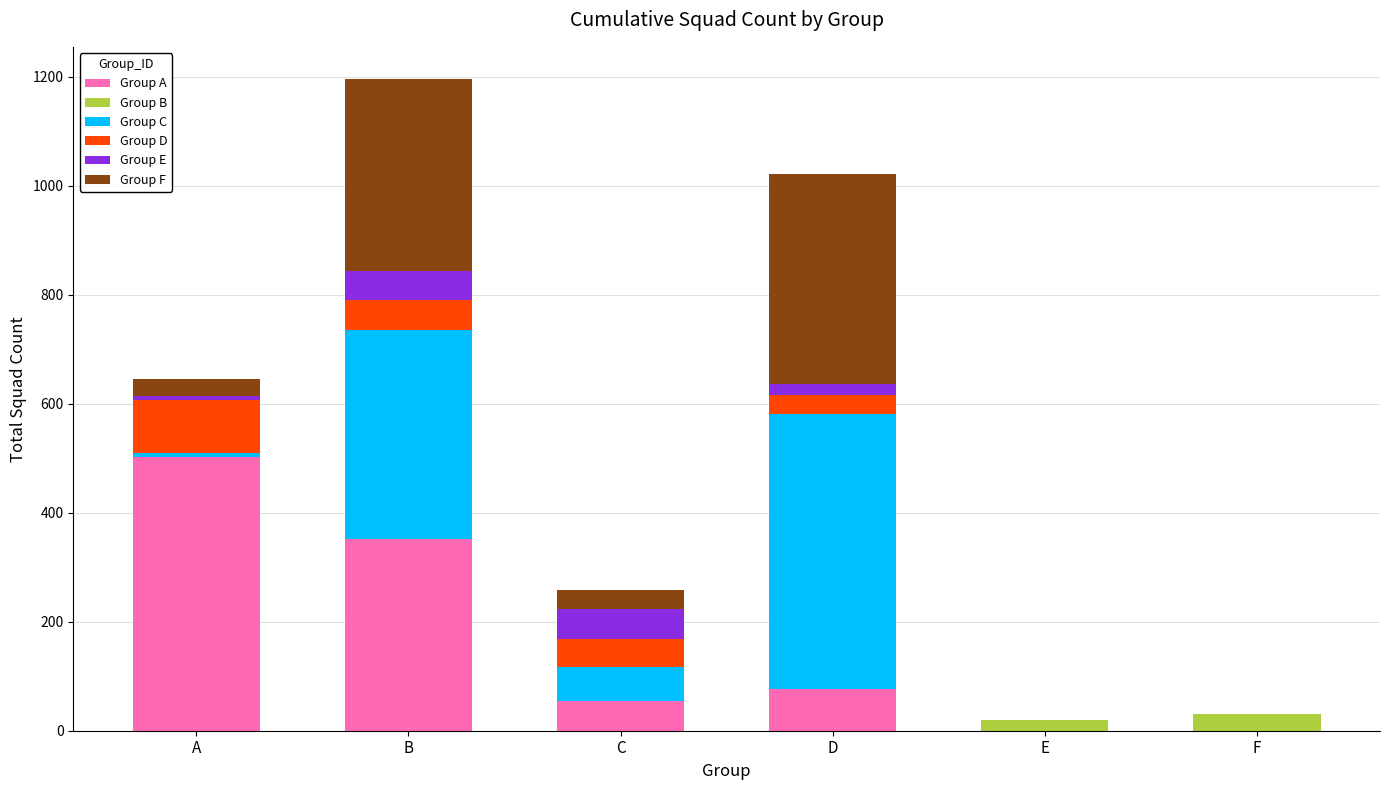

At which category is the sum across all series the highest?

B